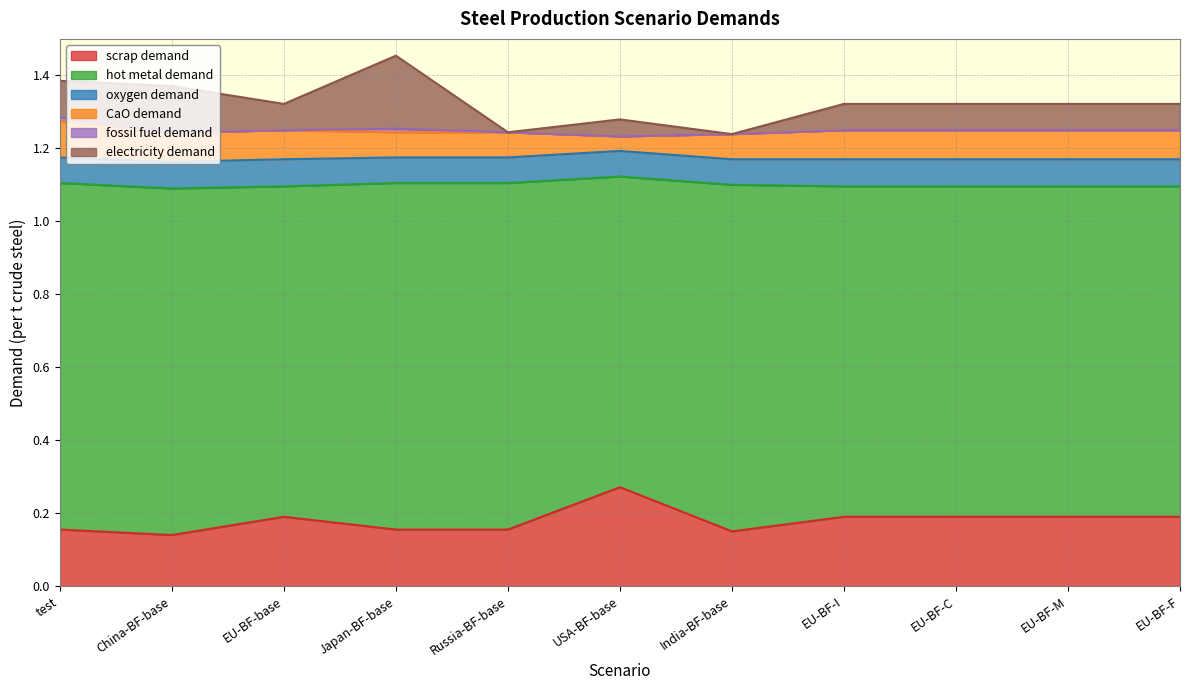

True or false: CaO demand and fossil fuel demand cross at least once.

False